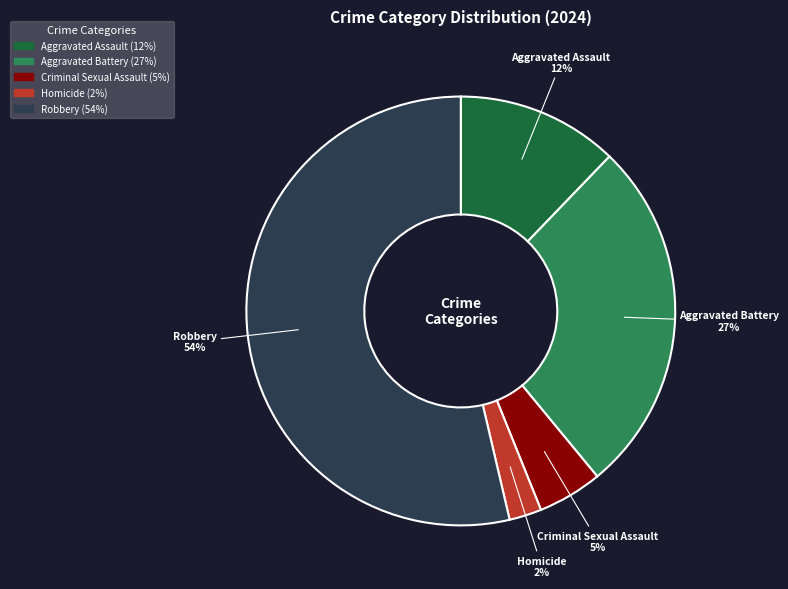

True or false: Aggravated Battery accounts for 19% of the total.

False